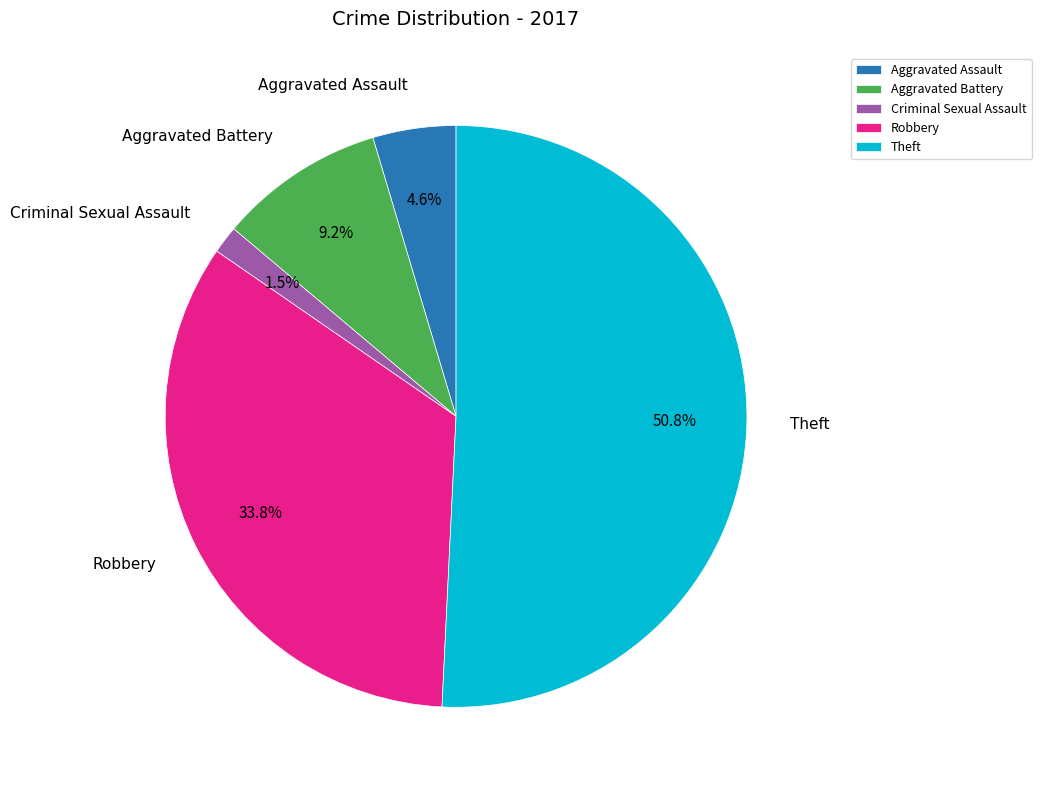

Is there any slice that represents more than half of the pie?

Yes